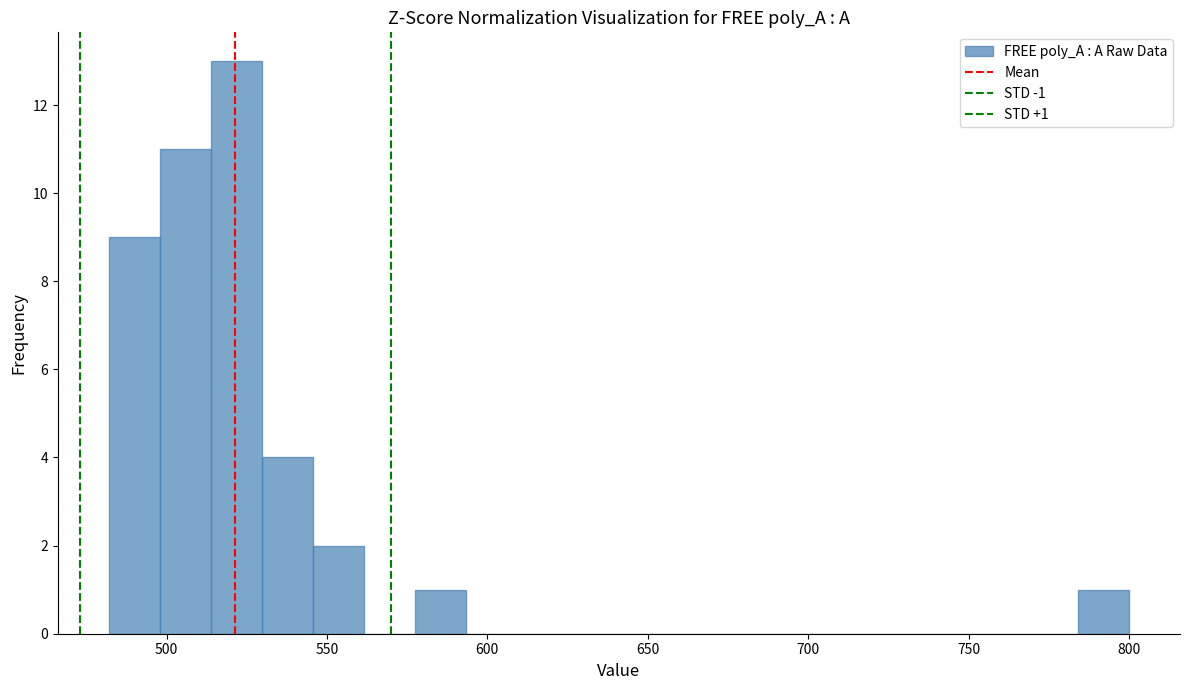

Around what value on the x-axis is the tallest bar? Give the approximate position of its centre, as read against the axis.

520